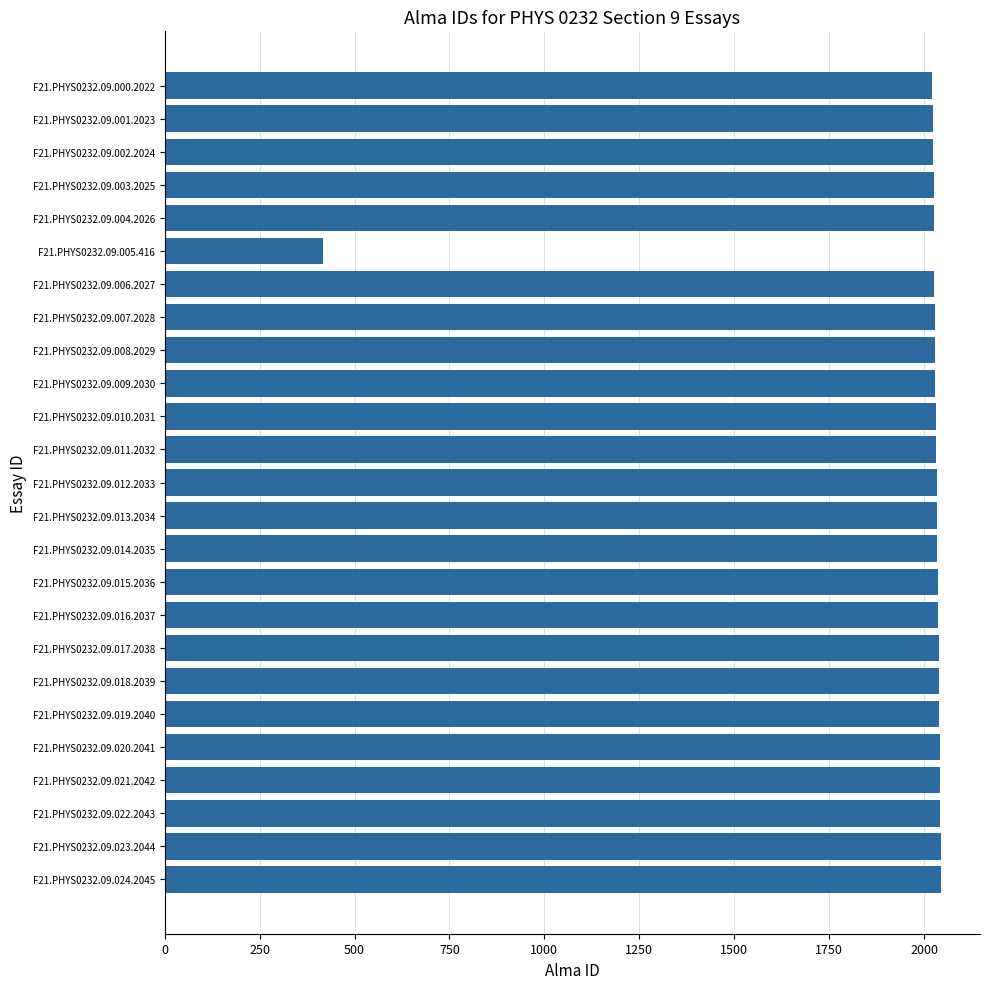

Is it true that the value at F21.PHYS0232.09.000.2022 is 2767?

False